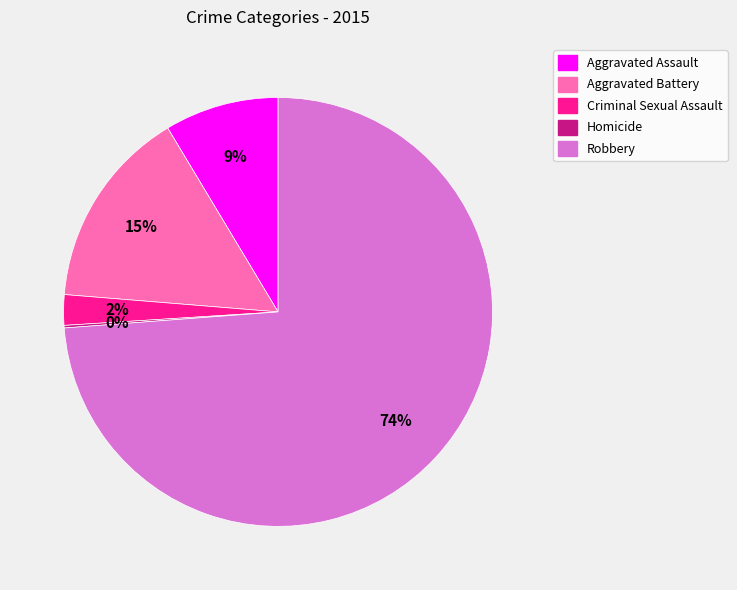

Which slice is the largest?

Robbery